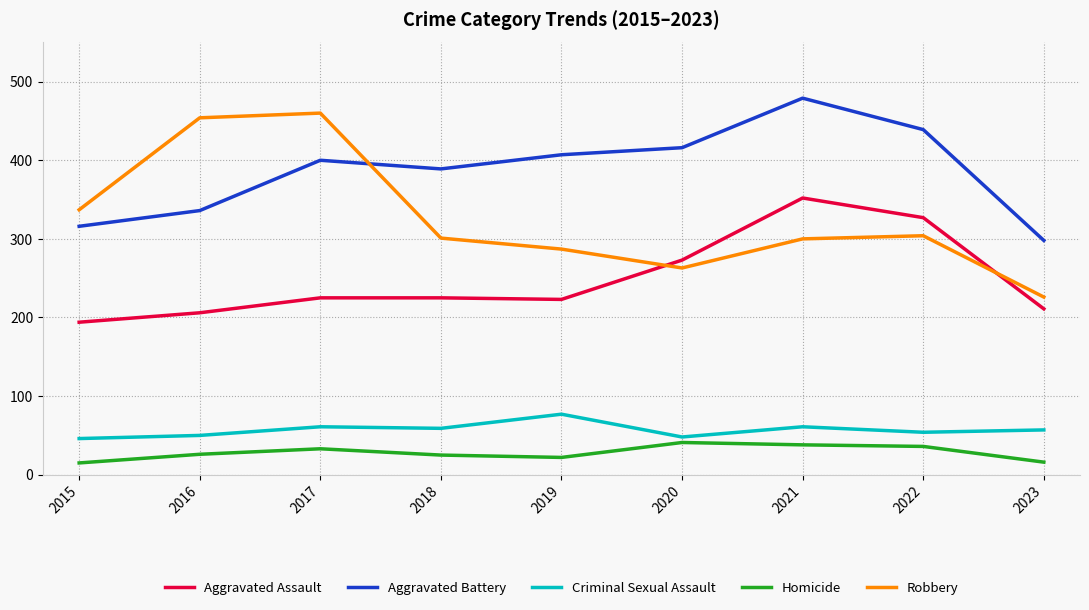

The Robbery series shows 526 at 2018. True or false?

False